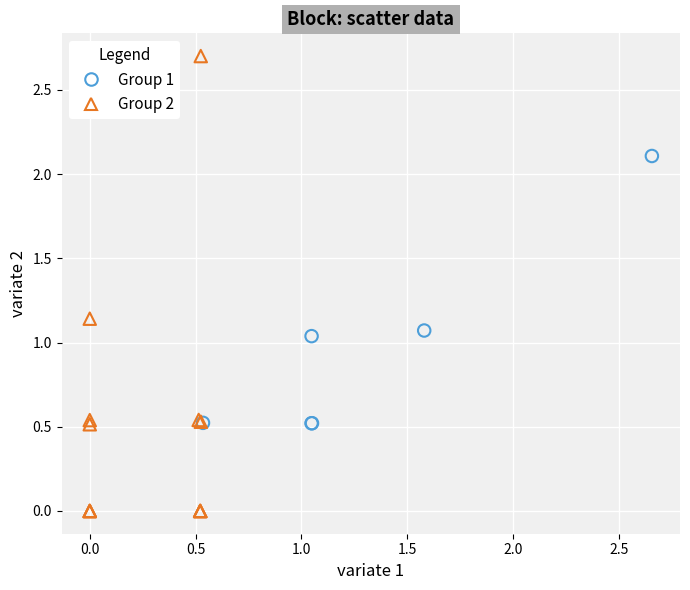

Which series has the largest Y range (max minus min)?

Group 2